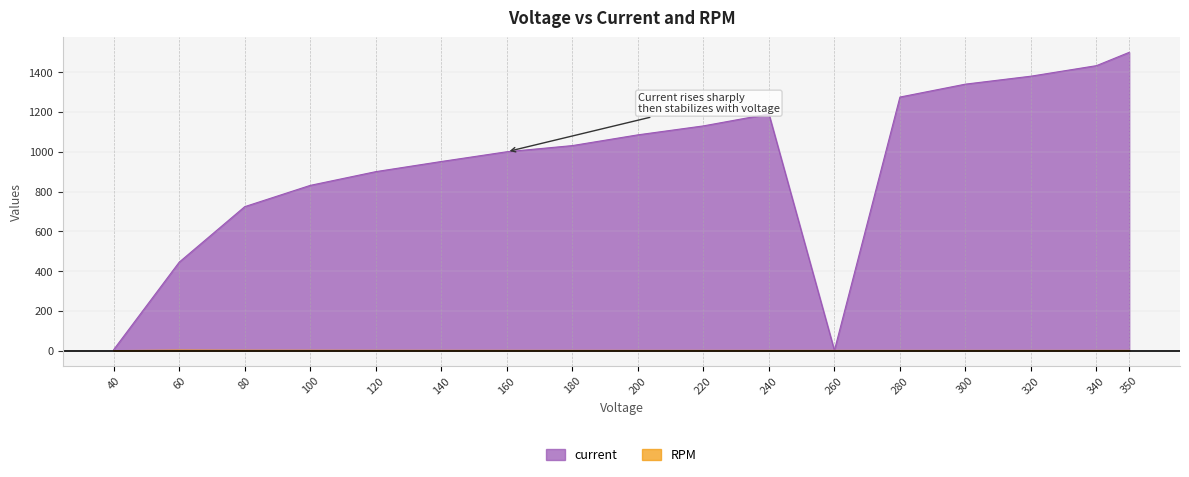

List the labels in order of current value, largest first.

350, 340, 320, 300, 280, 240, 220, 200, 180, 160, 140, 120, 100, 80, 60, 40, 260